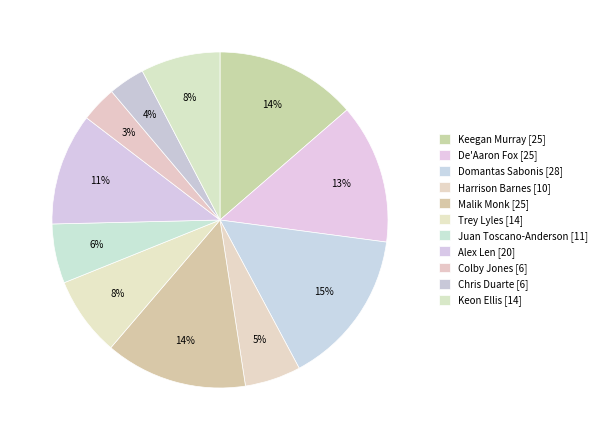

The Colby Jones slice represents 3% of the pie. True or false?

True